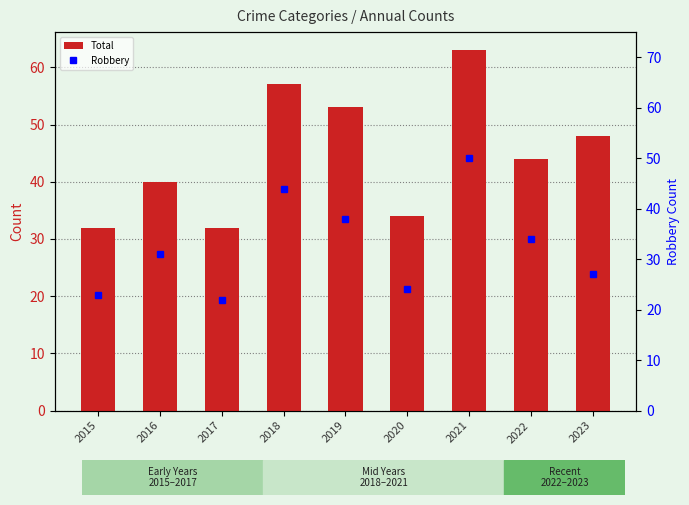

Are the bars grouped side by side (vs. stacked)?

Yes